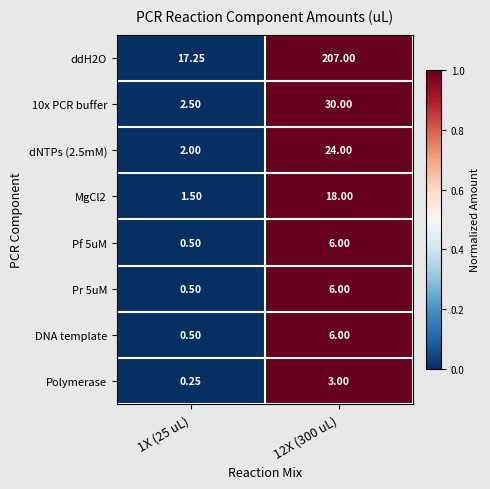

Is the value of Polymerase at 1X (25 uL) greater than the value of MgCl2 at 1X (25 uL)?

No